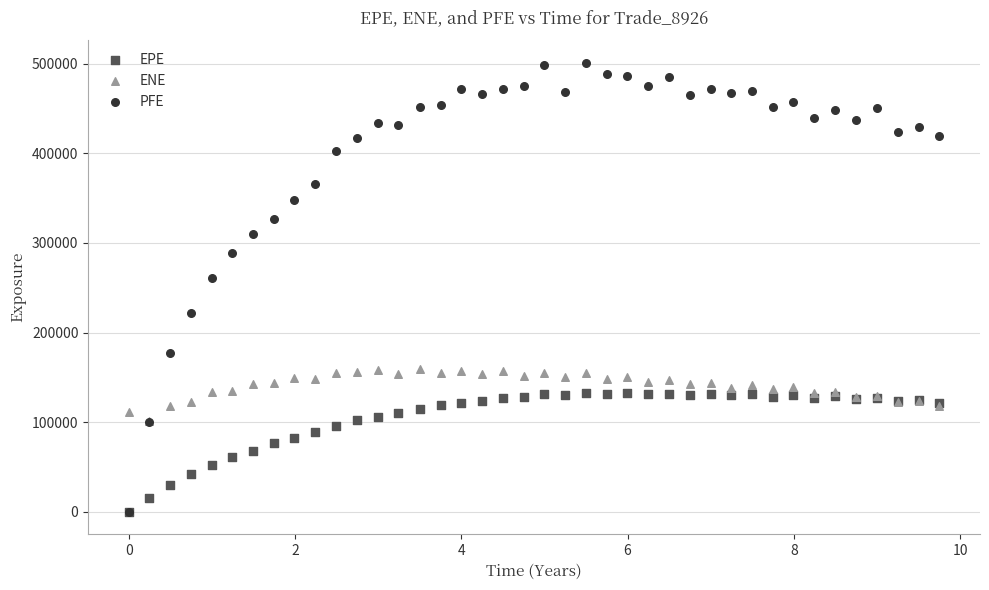

Across all series, what Y value is closest to 250527?

260533.0